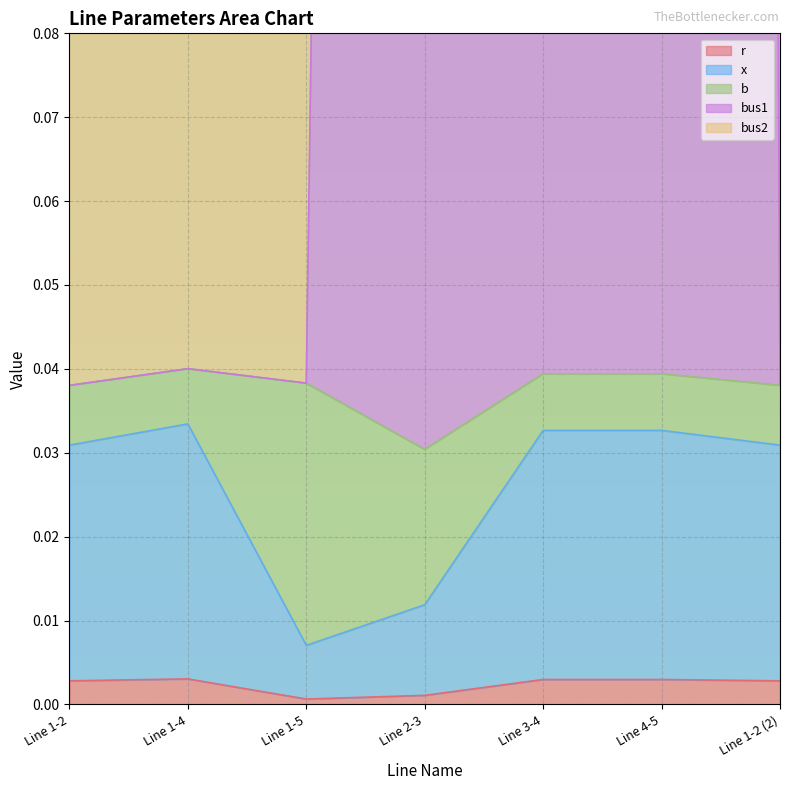

The r series shows 0.0 at Line 1-5. True or false?

True